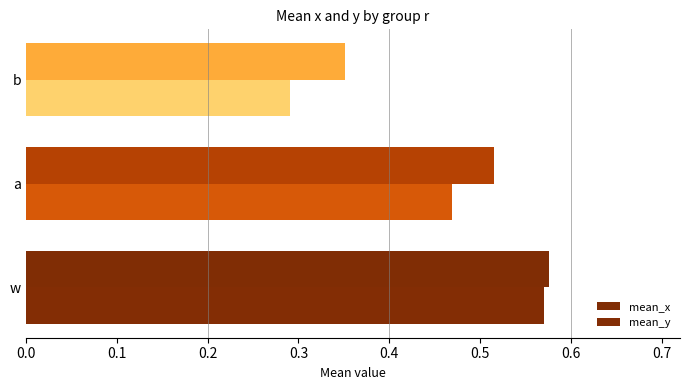

How many distinct data groups are displayed?

2